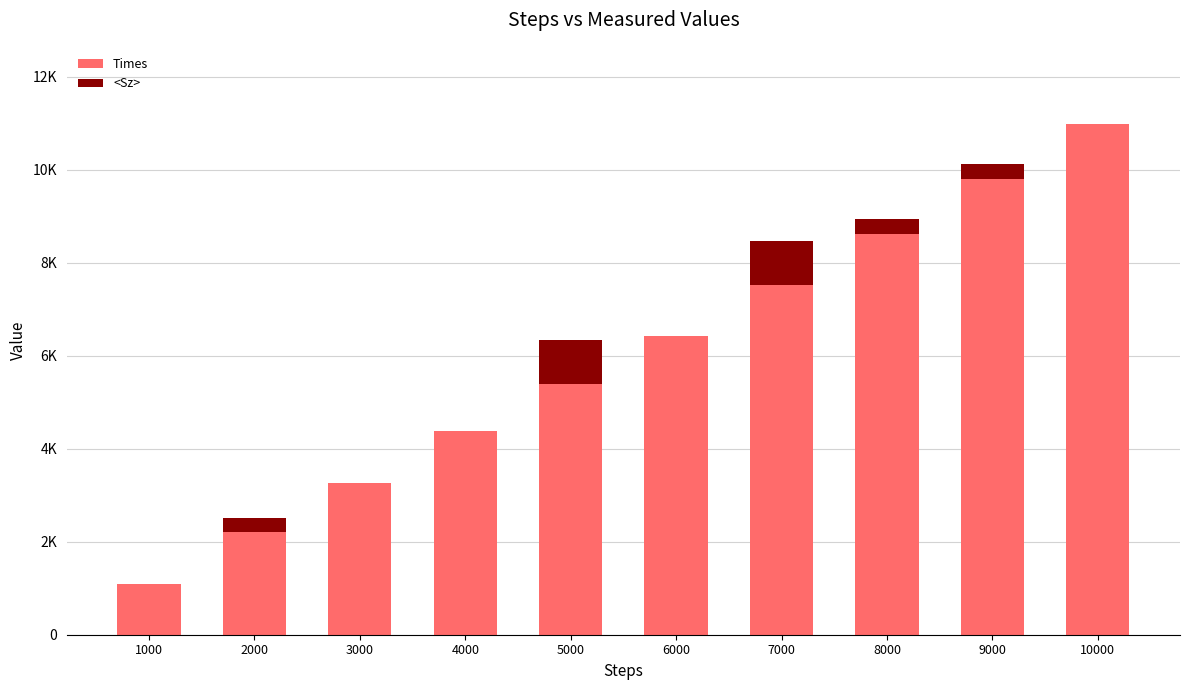

The <Sz> series shows 554.8 at 10000. True or false?

False